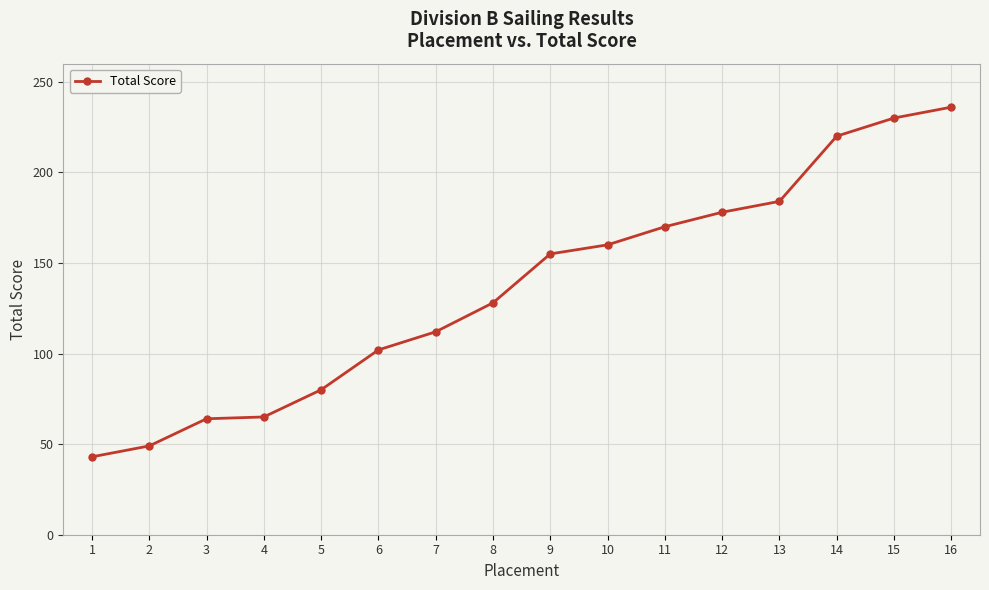

Does the chart have visible grid lines?

Yes